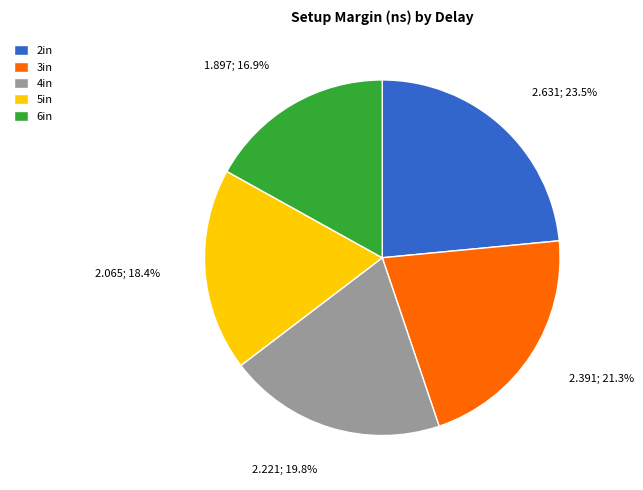

Approximately how many times larger is the value at 3in compared to 4in?

1.1